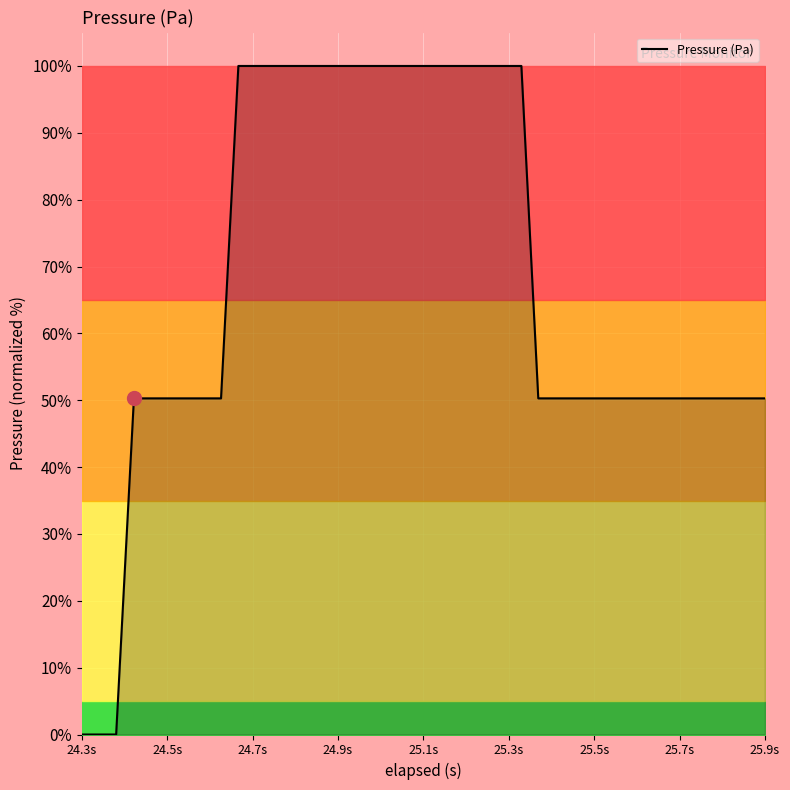

What is the maximum value shown in the chart?

100.0